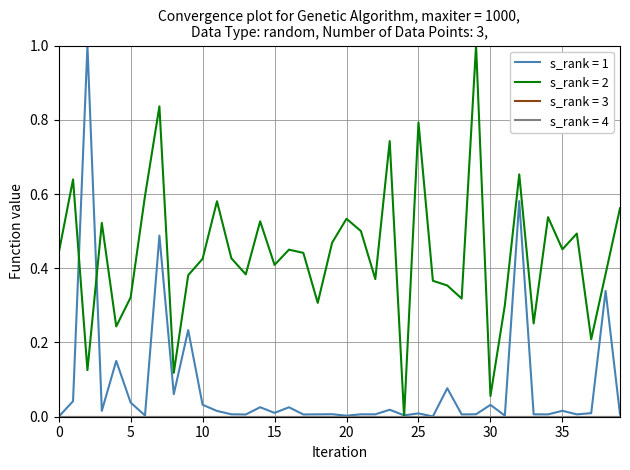

Is this an area chart (filled region under the line)?

No